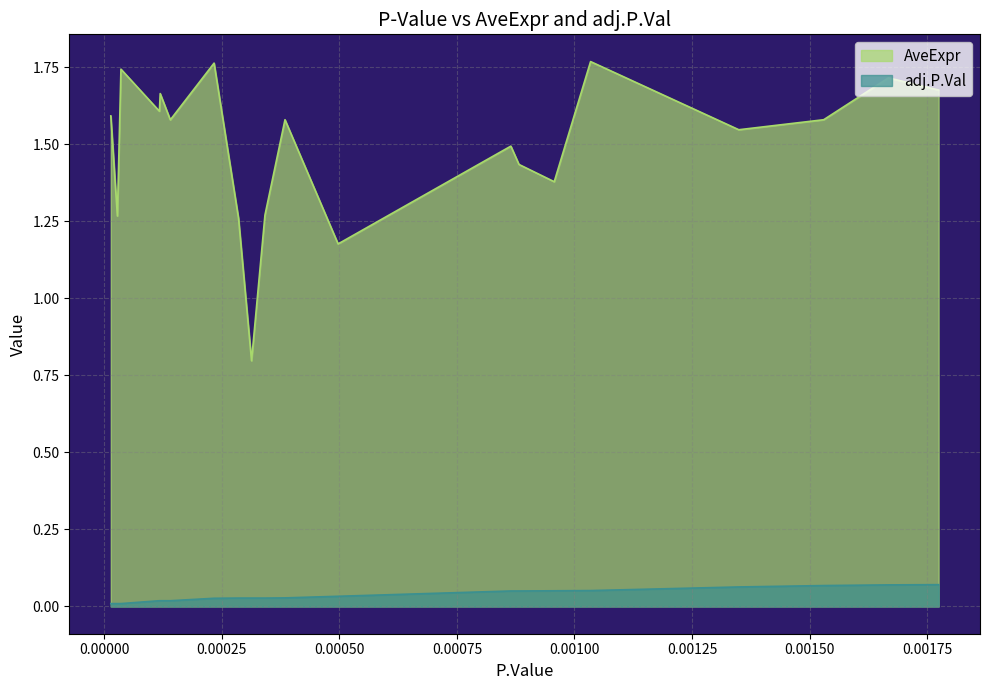

Which category has the highest value in the AveExpr series?

0.0010342109228199